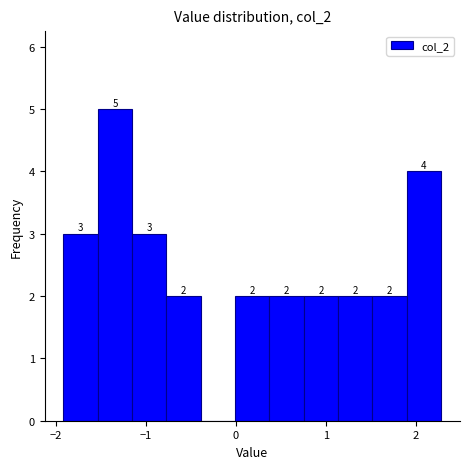

Read against the x-axis, roughly where is the centre of the tallest bar?

-1.3